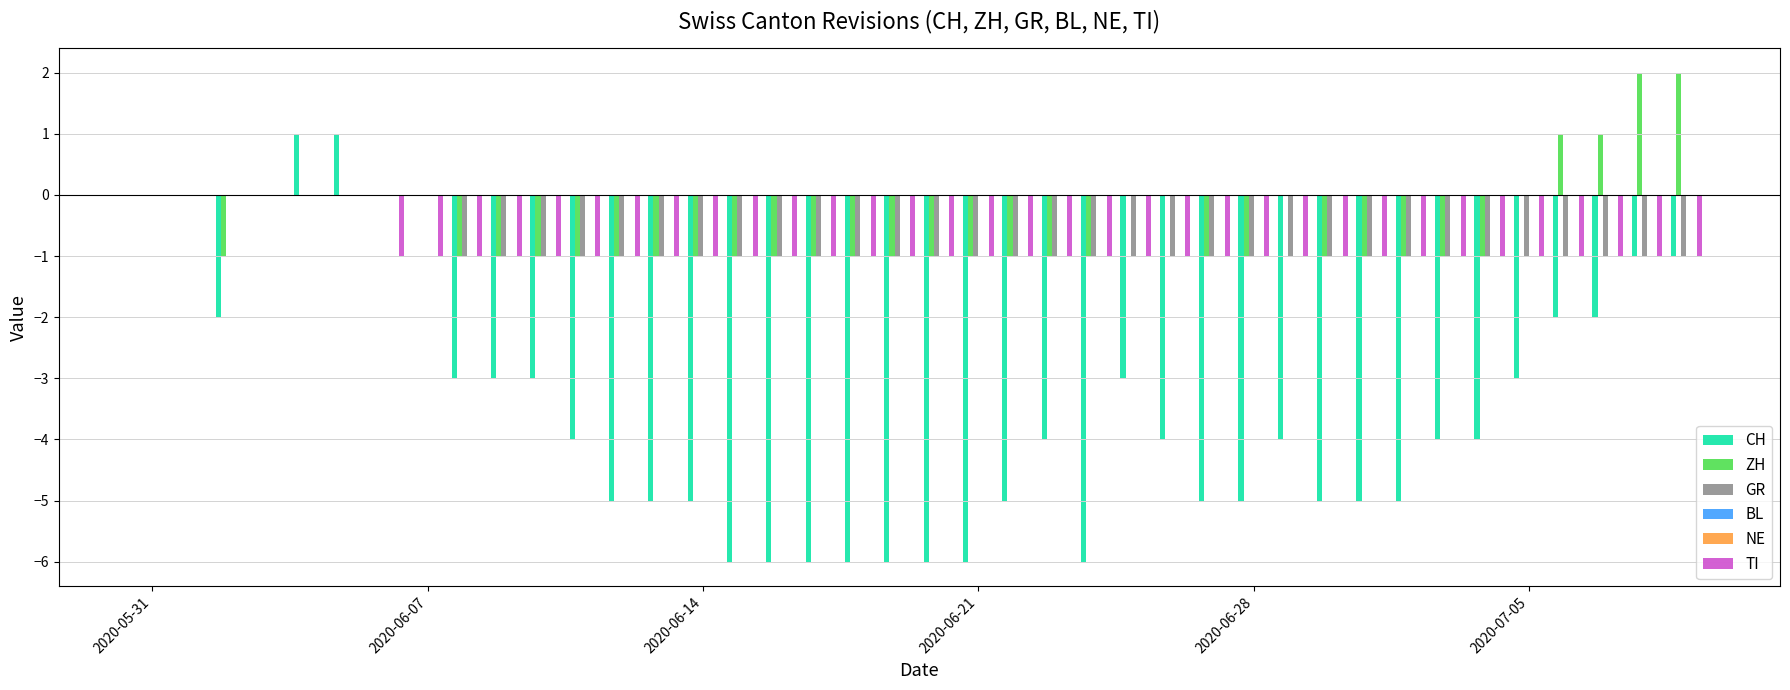

Reading left to right, extract all data points from this chart.

CH: 0	0	-2	0	1	1	0	0	-3	-3	-3	-4	-5	-5	-5	-6	-6	-6	-6	-6	-6	-6	-5	-4	-6	-3	-4	-5	-5	-4	-5	-5	-5	-4	-4	-3	-2	-2	-1	-1
ZH: 0	0	-1	0	0	0	0	0	-1	-1	-1	-1	-1	-1	-1	-1	-1	-1	-1	-1	-1	-1	-1	-1	-1	0	0	-1	-1	0	-1	-1	-1	-1	-1	0	1	1	2	2
GR: 0	0	0	0	0	0	0	0	-1	-1	-1	-1	-1	-1	-1	-1	-1	-1	-1	-1	-1	-1	-1	-1	-1	-1	-1	-1	-1	-1	-1	-1	-1	-1	-1	-1	-1	-1	-1	-1
BL: 0	0	0	0	0	0	0	0	0	0	0	0	0	0	0	0	0	0	0	0	0	0	0	0	0	0	0	0	0	0	0	0	0	0	0	0	0	0	0	0
NE: 0	0	0	0	0	0	0	0	0	0	0	0	0	0	0	0	0	0	0	0	0	0	0	0	0	0	0	0	0	0	0	0	0	0	0	0	0	0	0	0
TI: 0	0	0	0	0	0	-1	-1	-1	-1	-1	-1	-1	-1	-1	-1	-1	-1	-1	-1	-1	-1	-1	-1	-1	-1	-1	-1	-1	-1	-1	-1	-1	-1	-1	-1	-1	-1	-1	-1